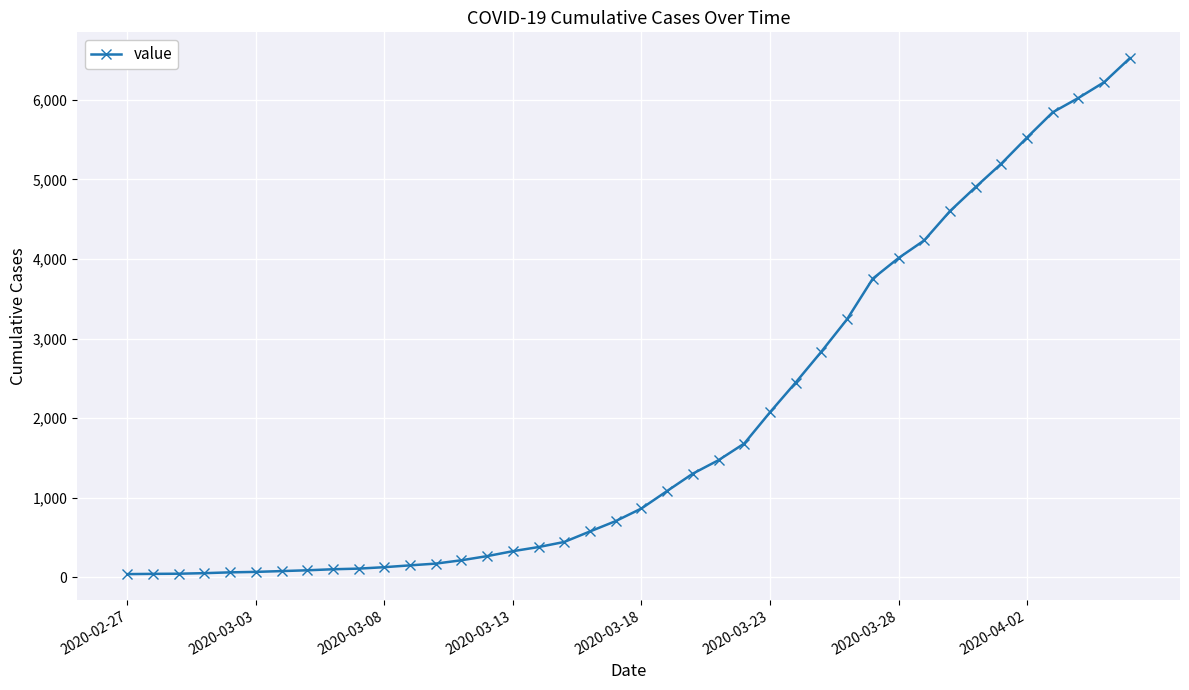

What is the maximum value shown in the chart?

6522